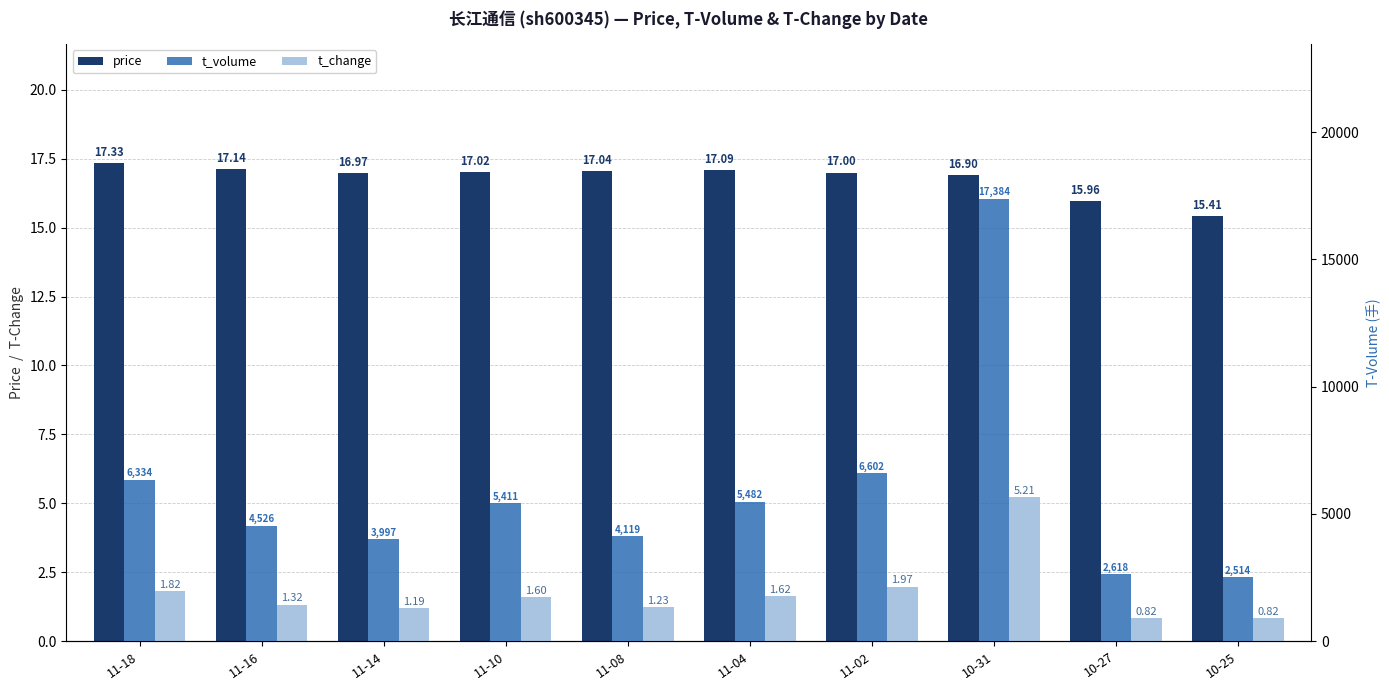

What is the difference between the second highest and second lowest values in the t_change series?

1.1